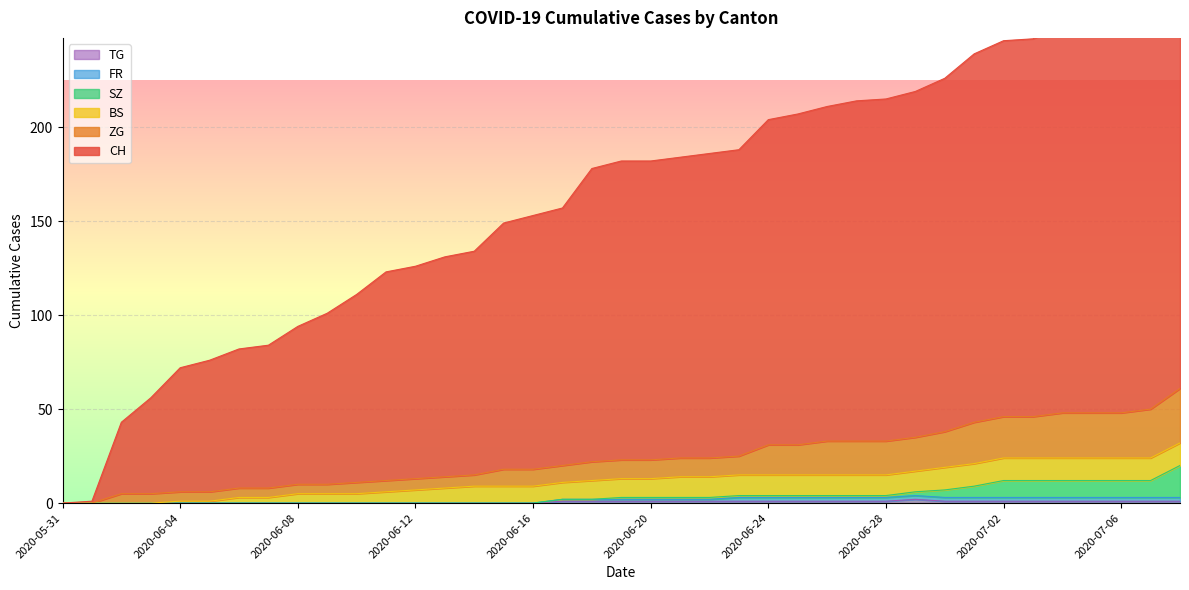

Which series changed the most between 2020-05-31 and 2020-06-13?

CH